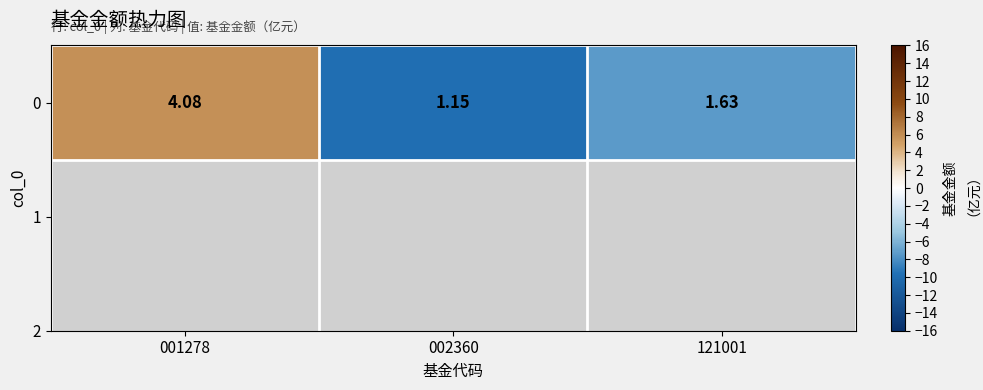

What is the ratio of the value at 002360 to the value at 001278?

0.3